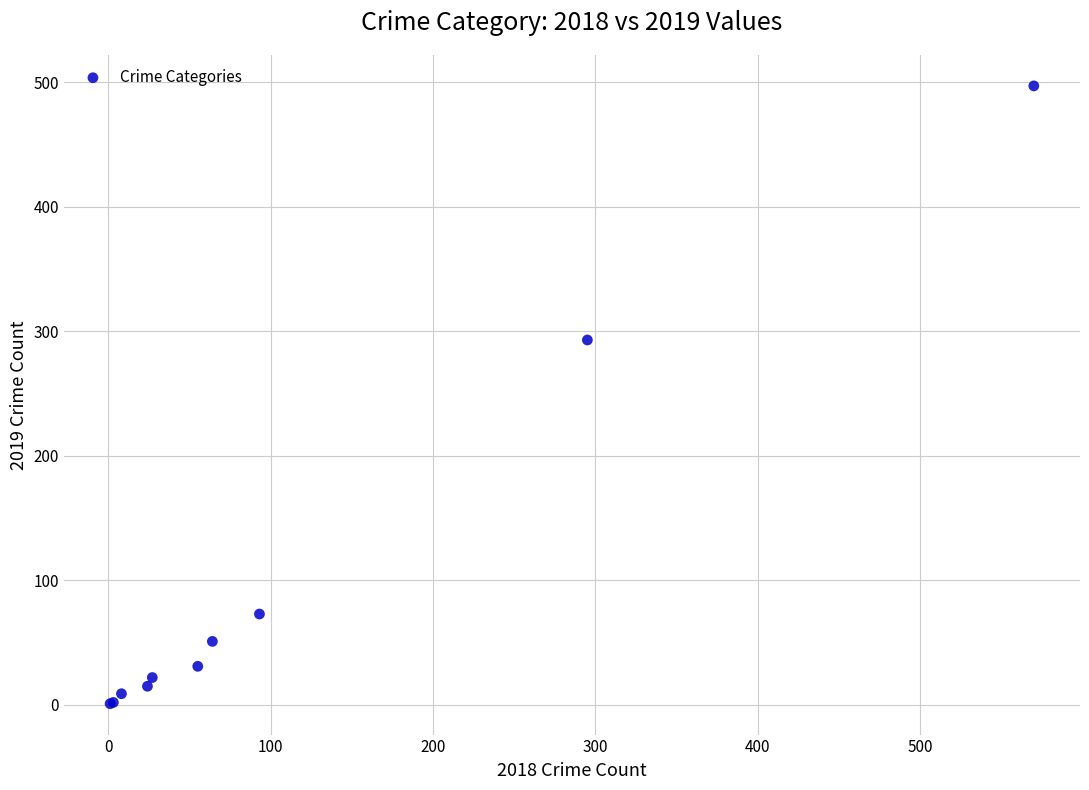

What Y value in the scatter plot is closest to 249?

293